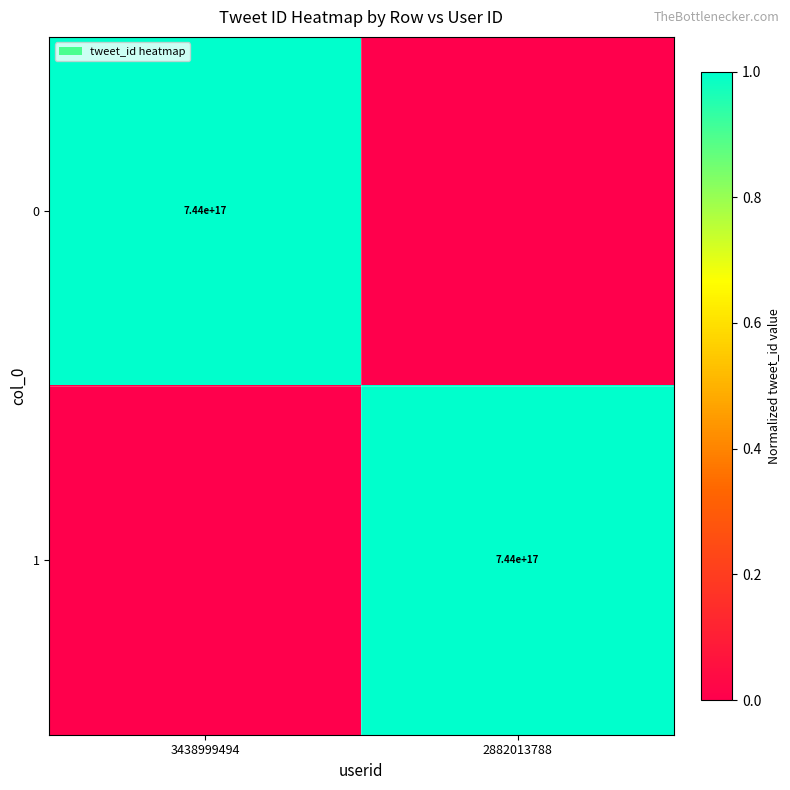

The 0 series shows 744000000000000000 at 3438999494. True or false?

True